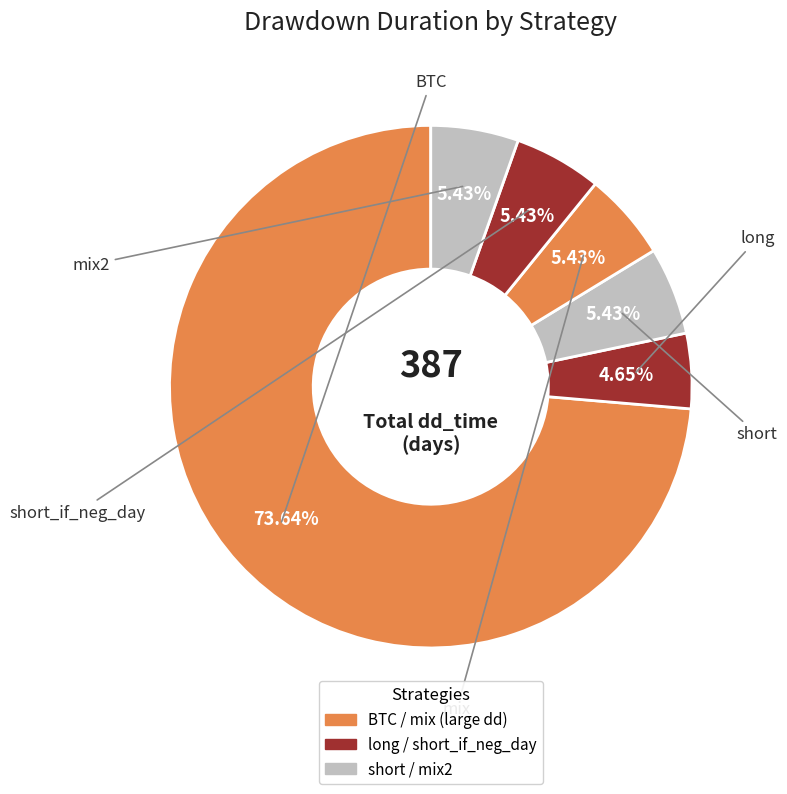

Count the number of slices in the pie.

6